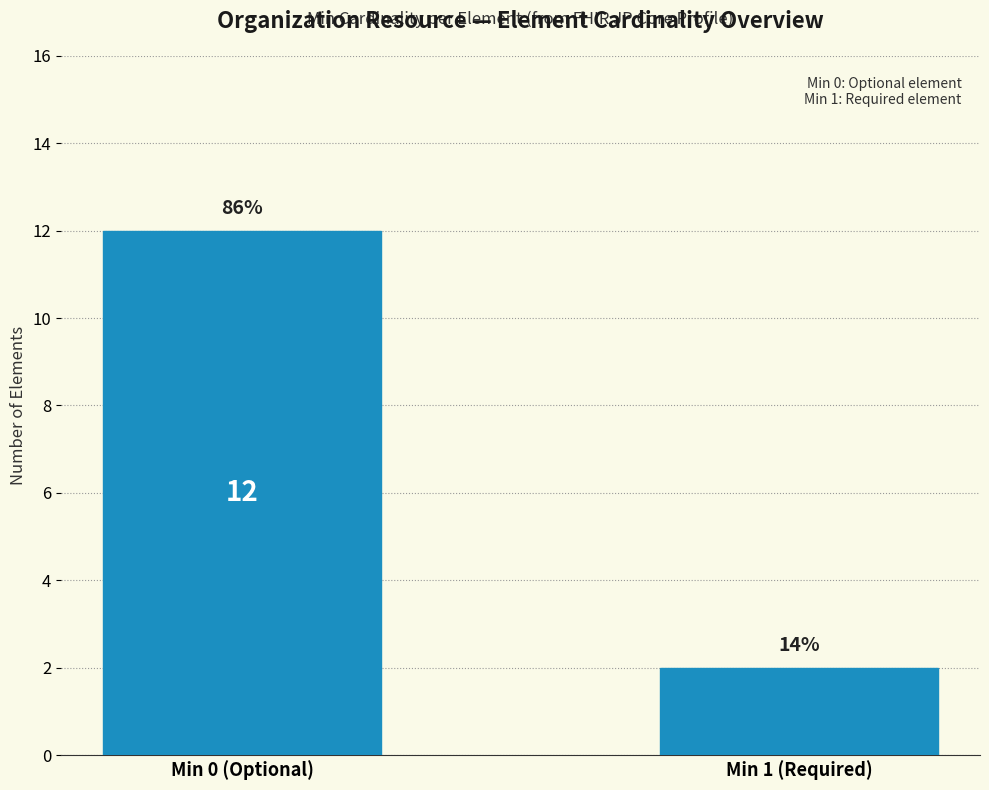

What is the label of the 1st bar from the right?

Min 1 (Required)